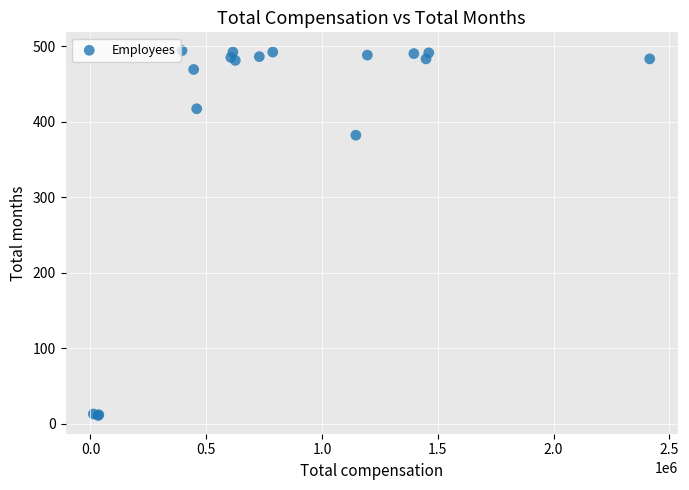

What Y value in the scatter plot is closest to 252?

382